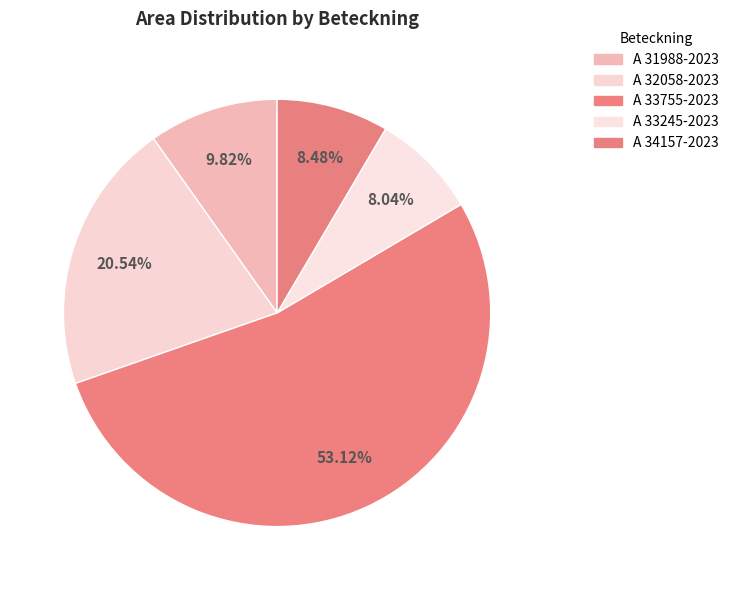

The A 34157-2023 slice represents 8% of the pie. True or false?

True